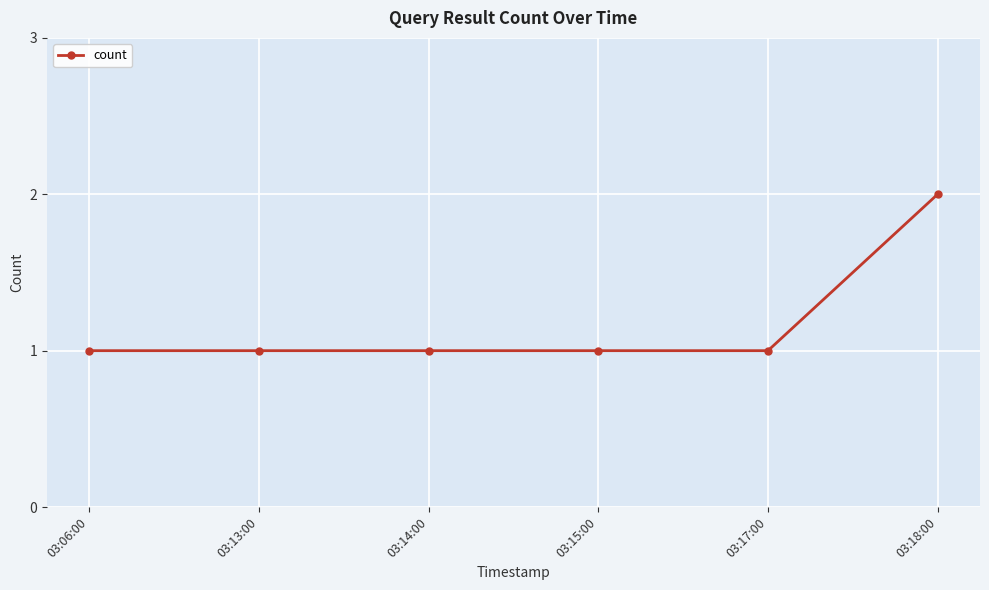

The chart shows a value of 1 at 03:15:00. True or false?

True